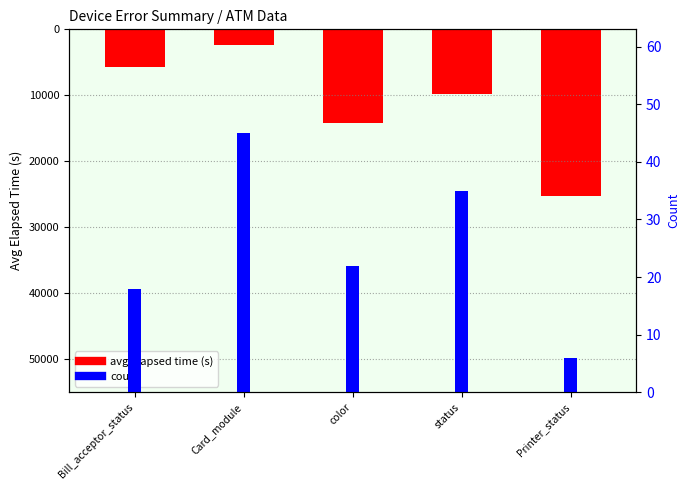

Which series has the largest total across all categories?

count